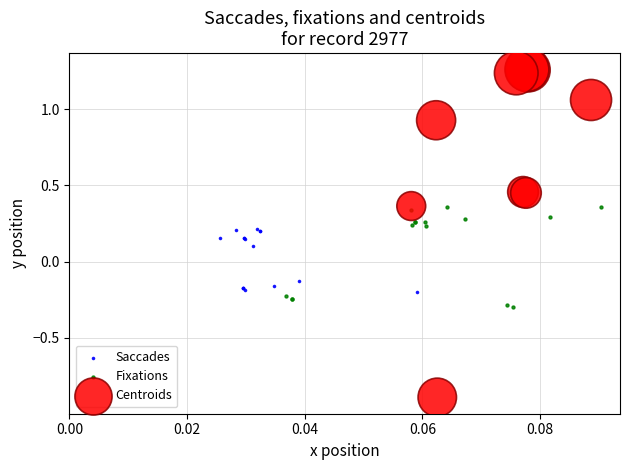

Which series reaches the minimum Y coordinate?

Centroids